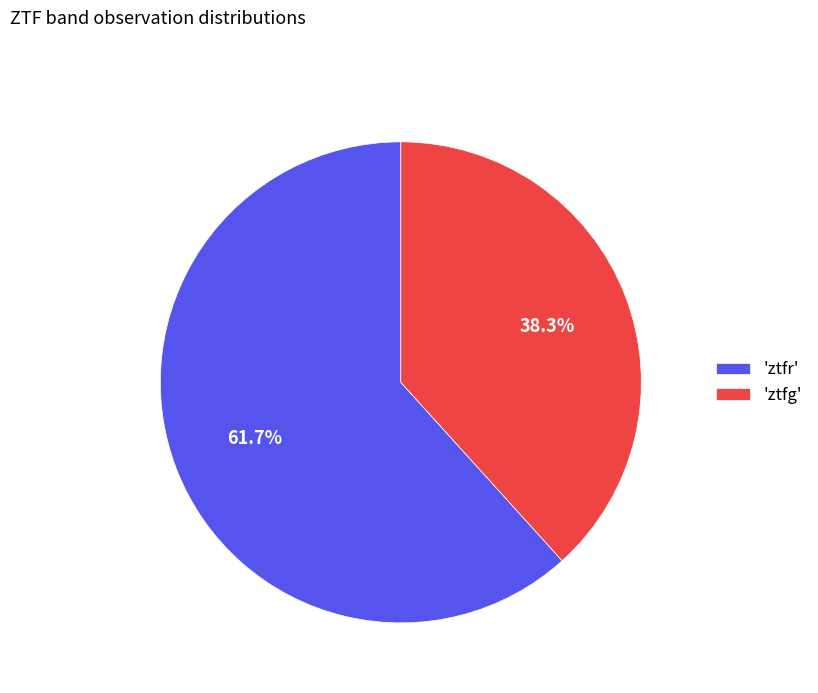

Is there a majority slice in this chart?

Yes